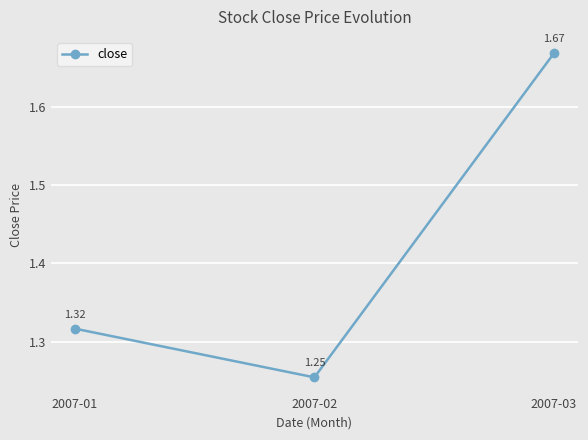

Rank the categories by value from highest to lowest.

2007-03, 2007-01, 2007-02